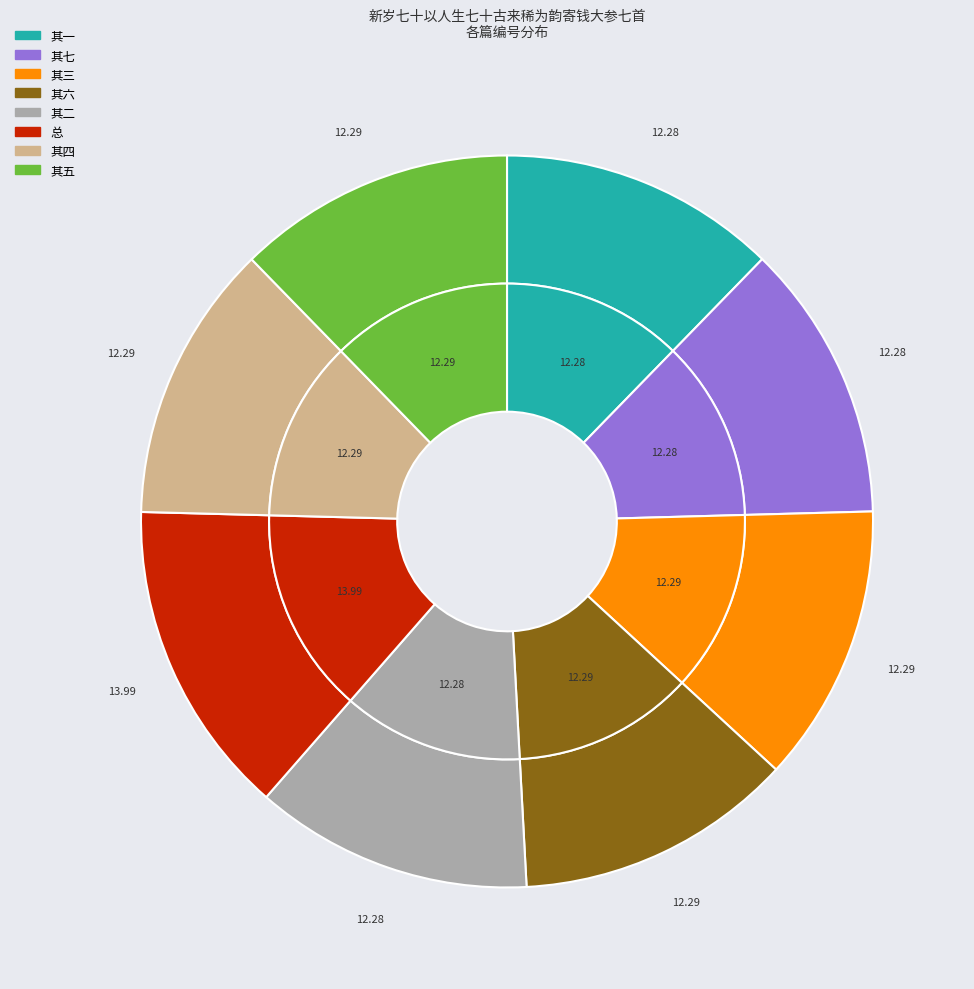

Does 新岁七十以人生七十古来稀为韵寄钱大参七首 represent more than half of the total?

No